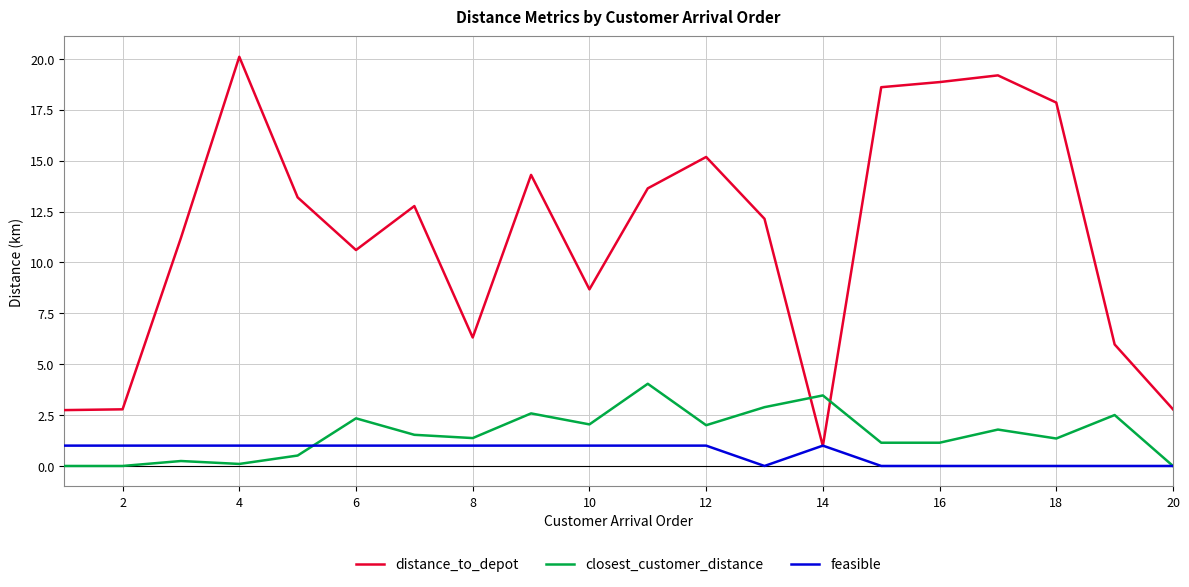

Which series has the widest spread of values?

distance_to_depot